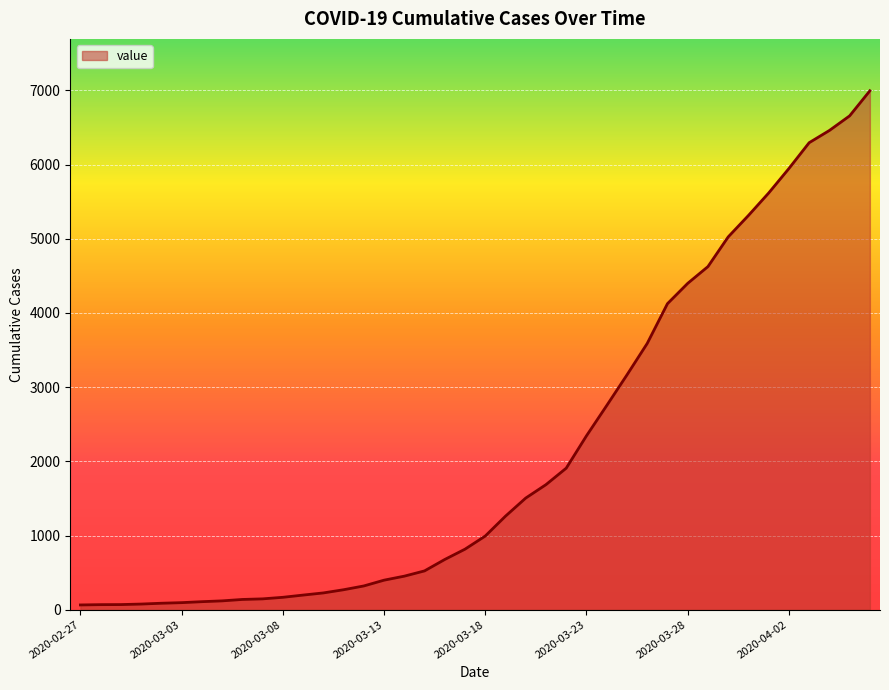

What is the difference between the maximum and minimum values?

6931